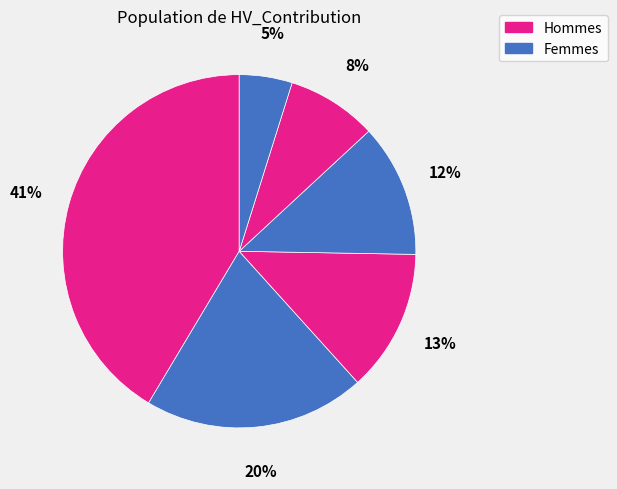

How many slices are in this pie chart?

6